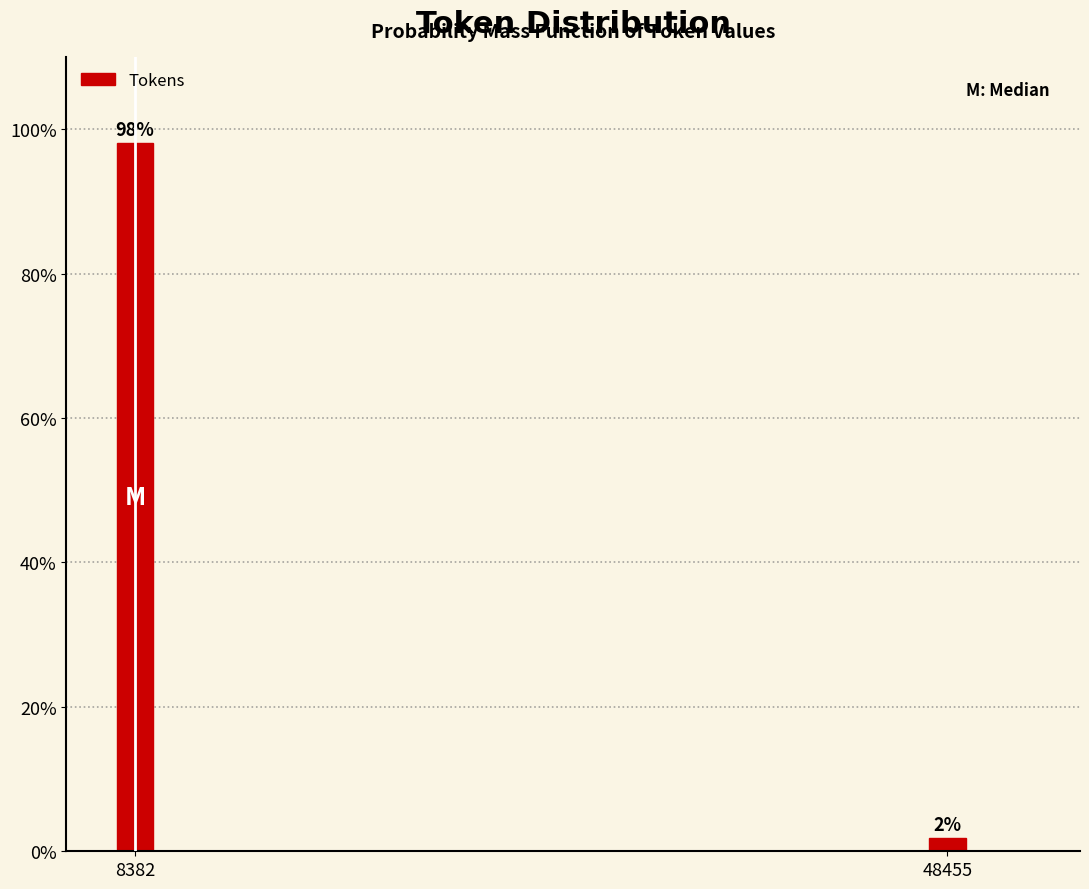

Where does the data first go above 98?

8382